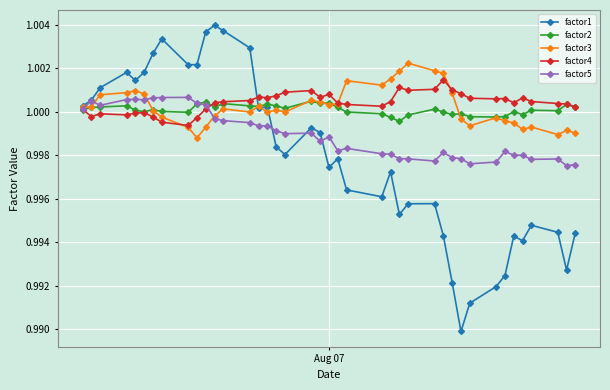

At how many categories does at least one series exceed 0?

40